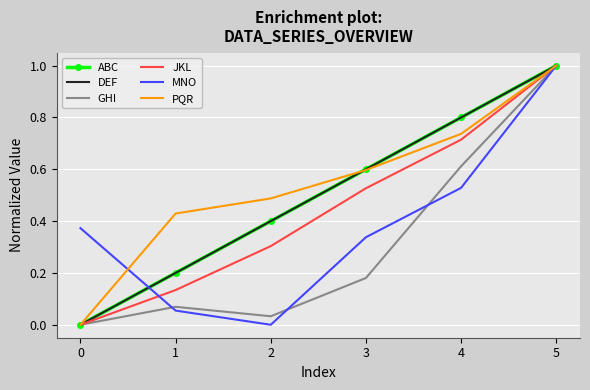

How many values in GHI are above zero?

5